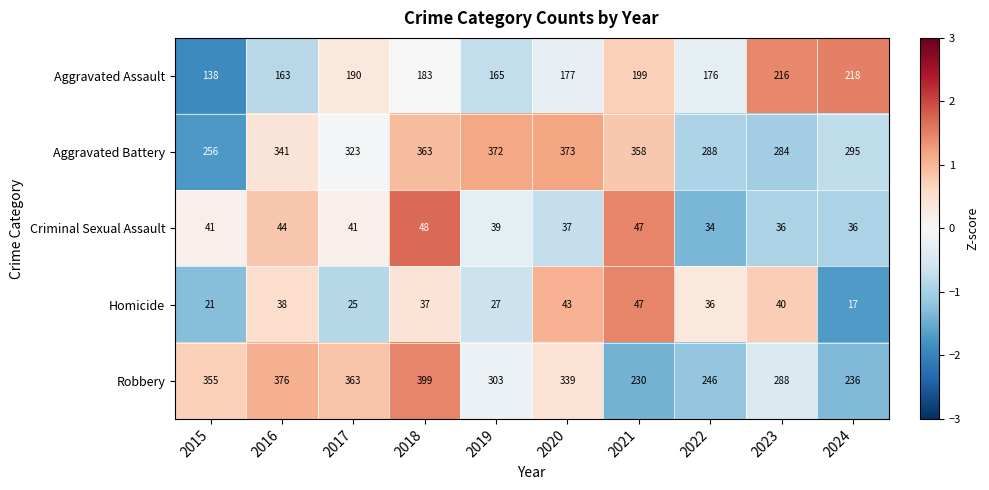

What is the approximate value of Robbery at 2023, to the nearest 5?

290